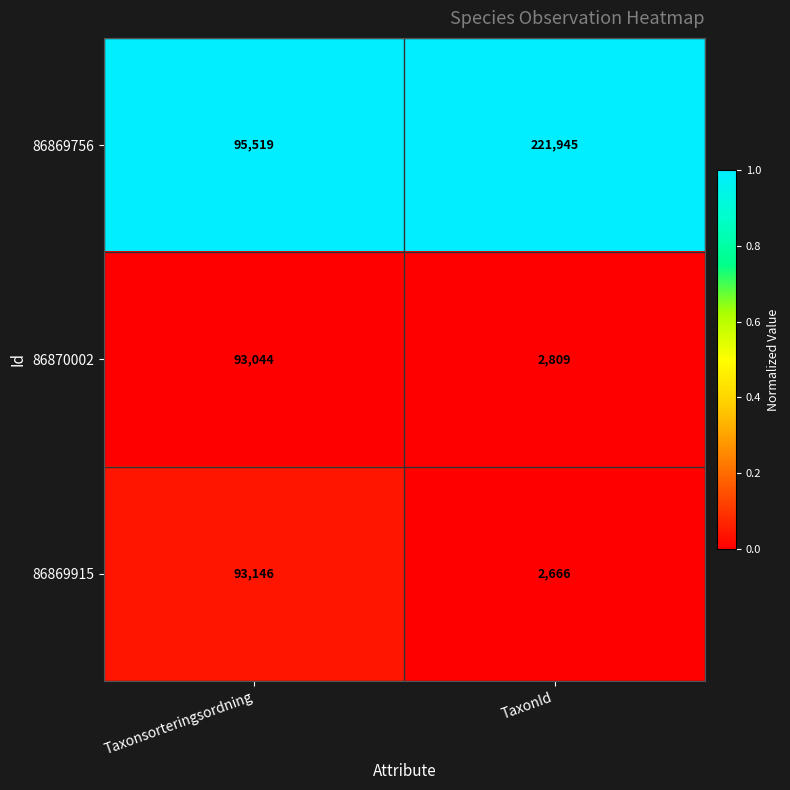

Reading left to right, what are all the values shown in this chart?

86869756: 95519	221945
86870002: 93044	2809
86869915: 93146	2666